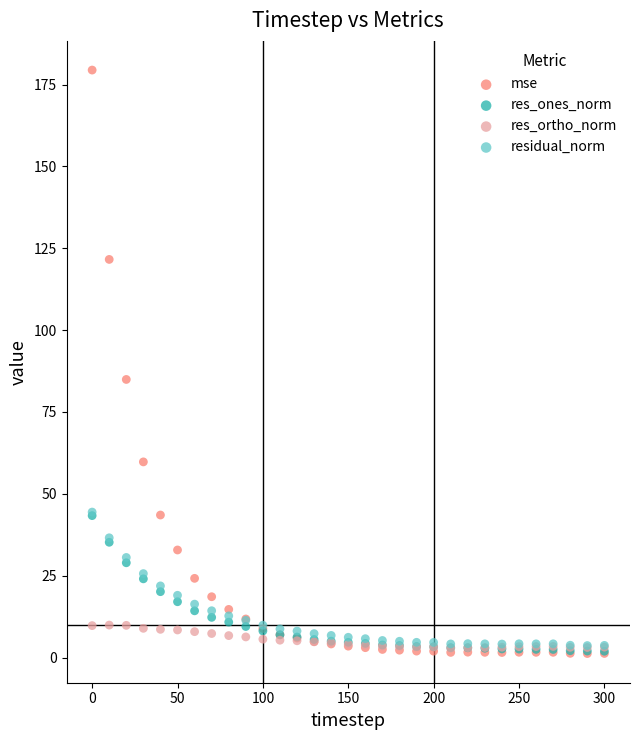

Across all series, what Y value is closest to 90?

84.9